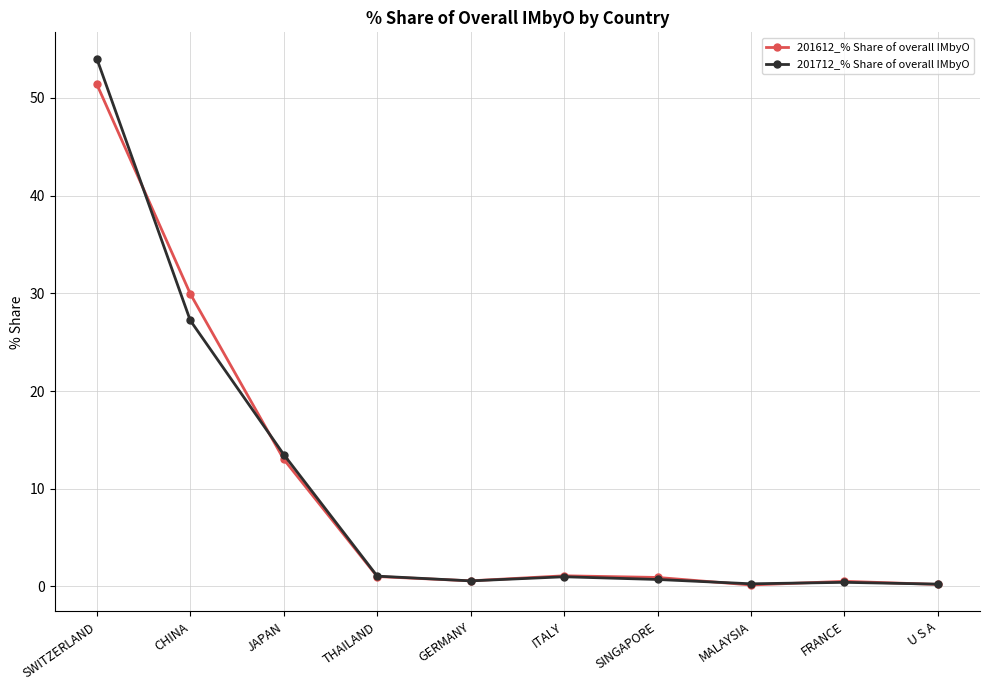

What is the highest value of the 201712_% Share of overall IMbyO series?

54.0